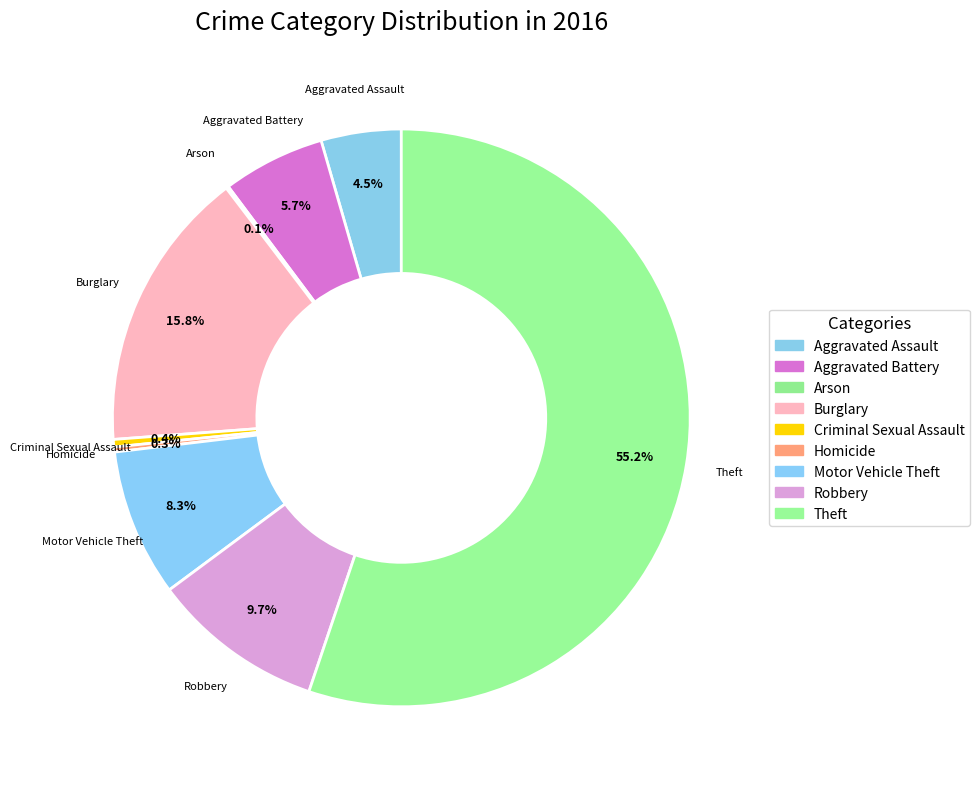

The Arson slice represents 0% of the pie. True or false?

True